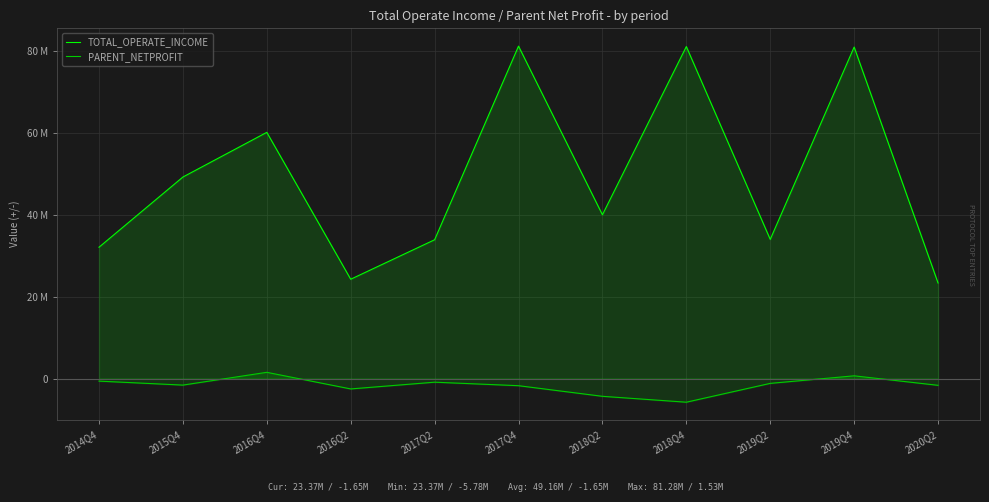

In PARENT_NETPROFIT, how many points are higher than both neighbors (excluding endpoints)?

3